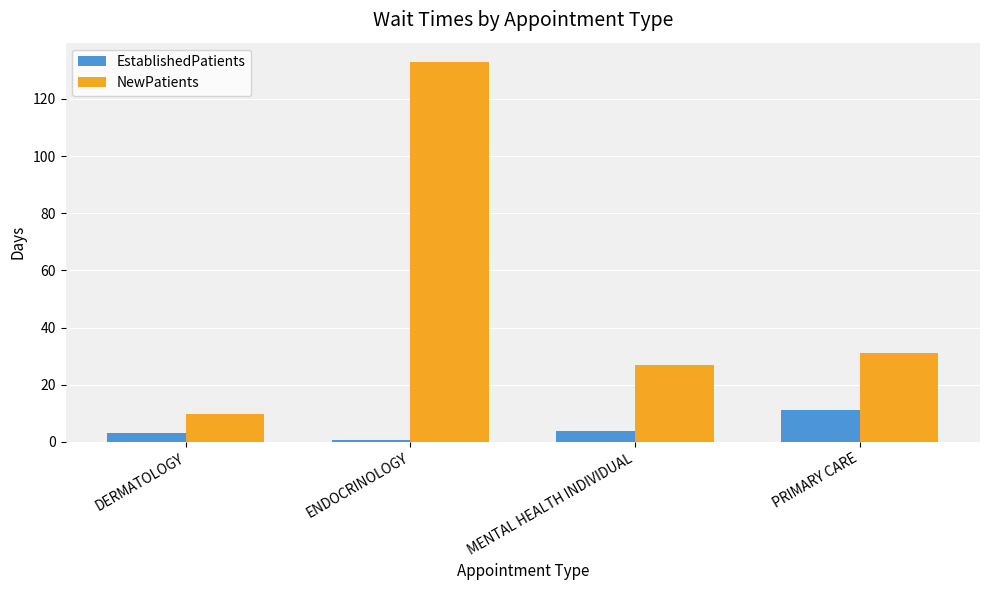

Between ENDOCRINOLOGY and MENTAL HEALTH INDIVIDUAL, which series saw the biggest shift?

NewPatients